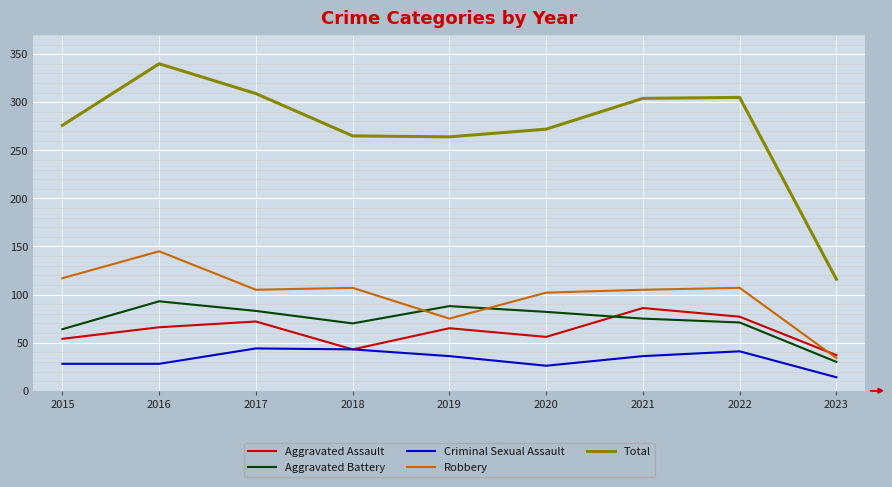

At 2017, list the series in order from largest to smallest.

Total, Robbery, Aggravated Battery, Aggravated Assault, Criminal Sexual Assault